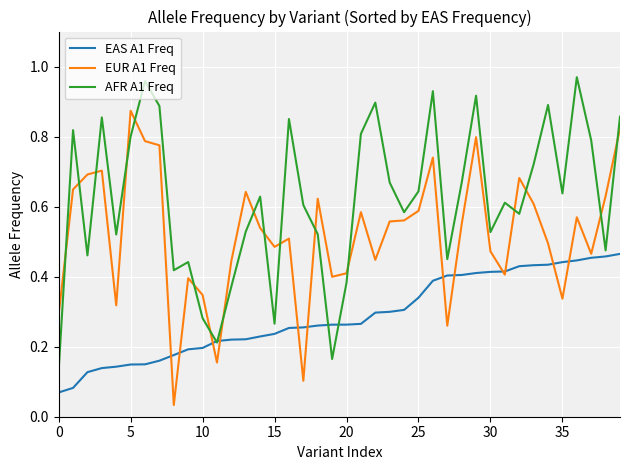

At how many categories does at least one series exceed 0?

40